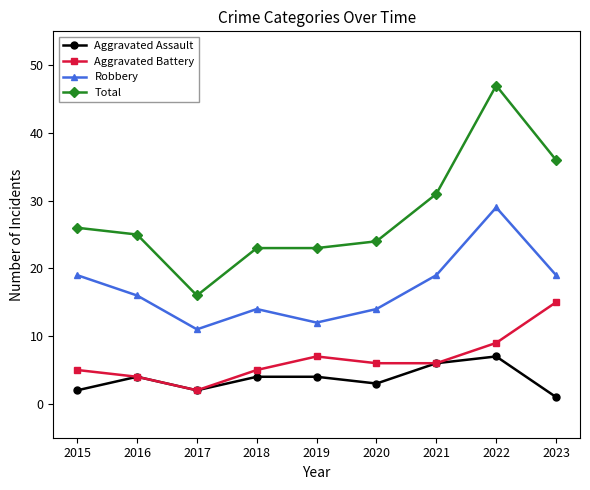

What is the value of the Robbery point at the 2nd from the left?

16